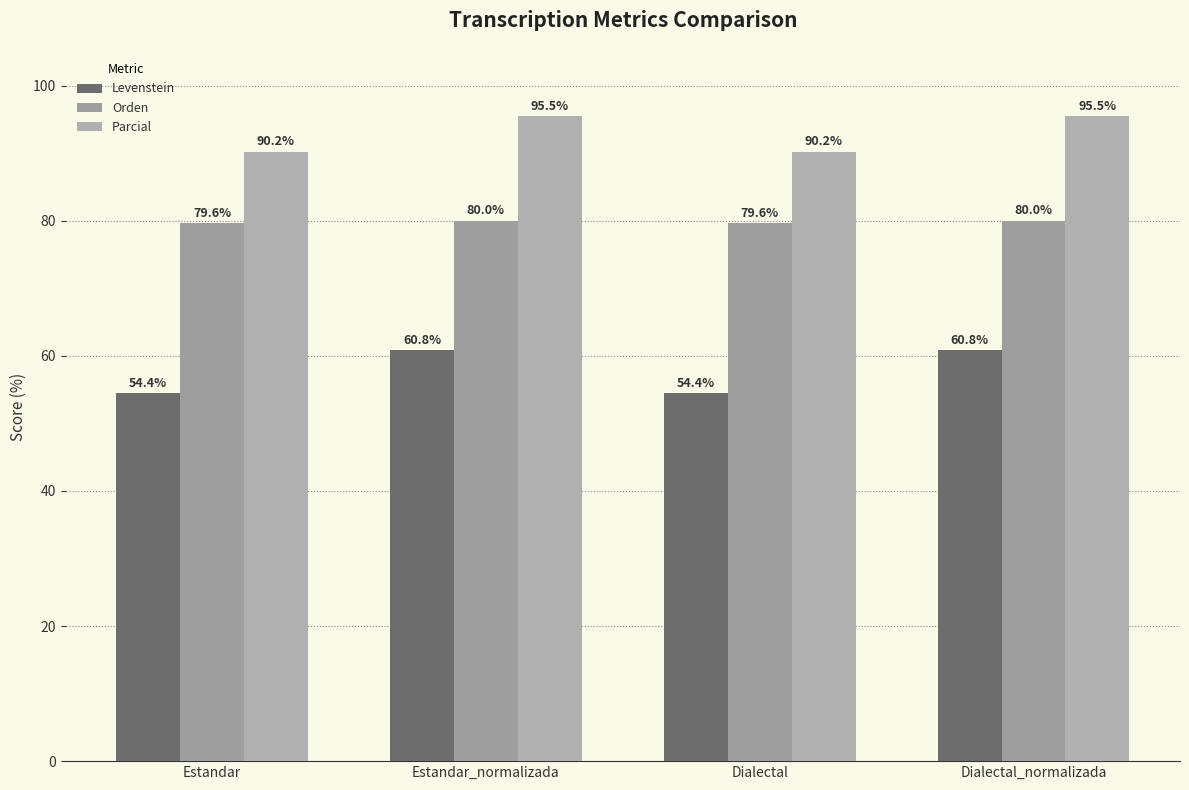

Count the number of data series in this chart.

3